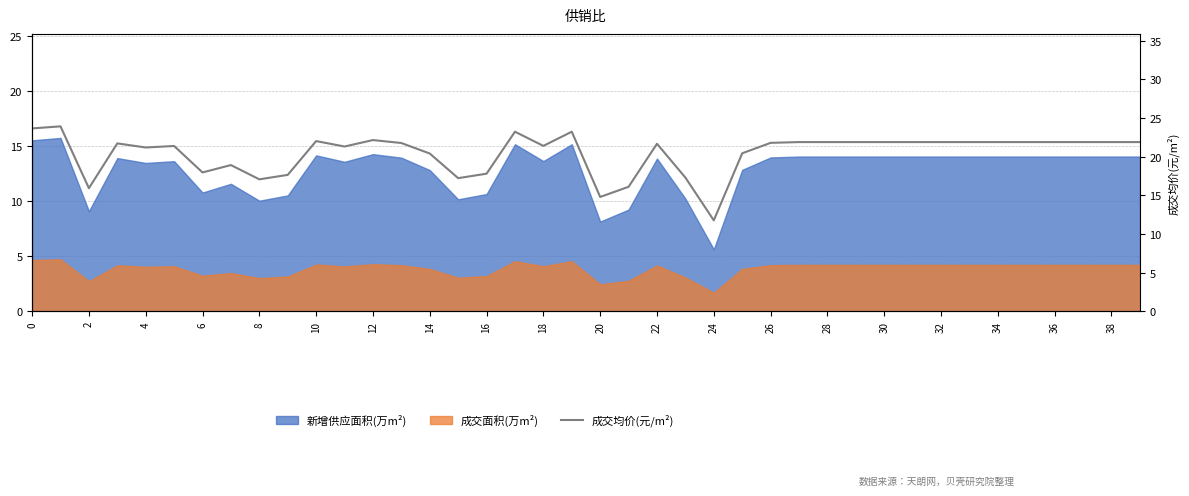

How many data points does each series have?

40